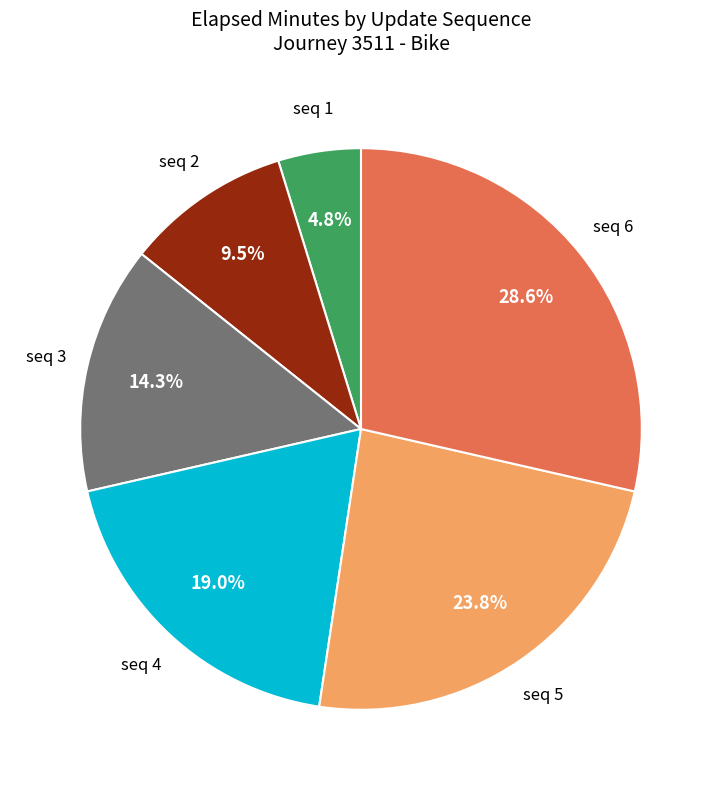

Does any single category account for the majority?

No